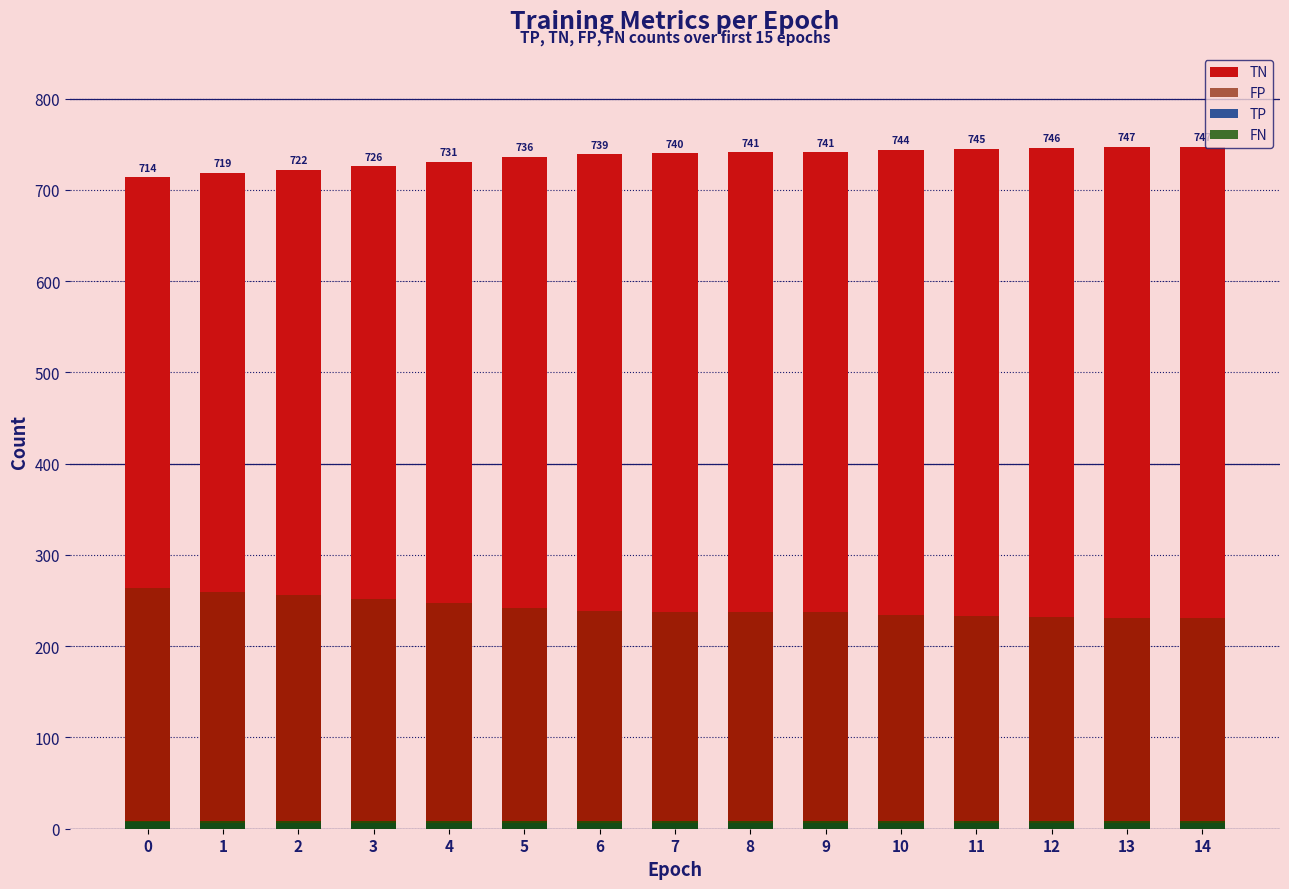

How many values in the TP series exceed 6?

1